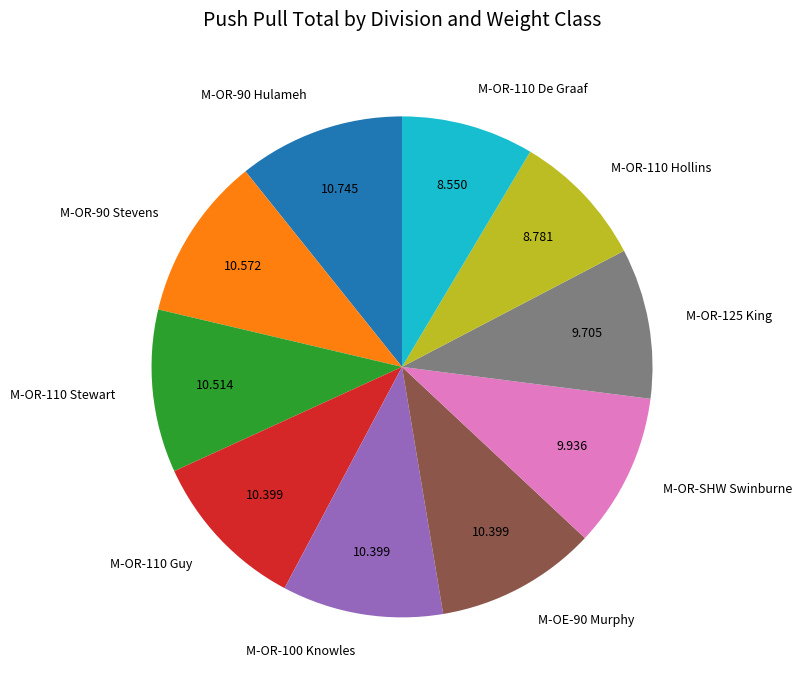

Is there any slice that represents more than half of the pie?

No